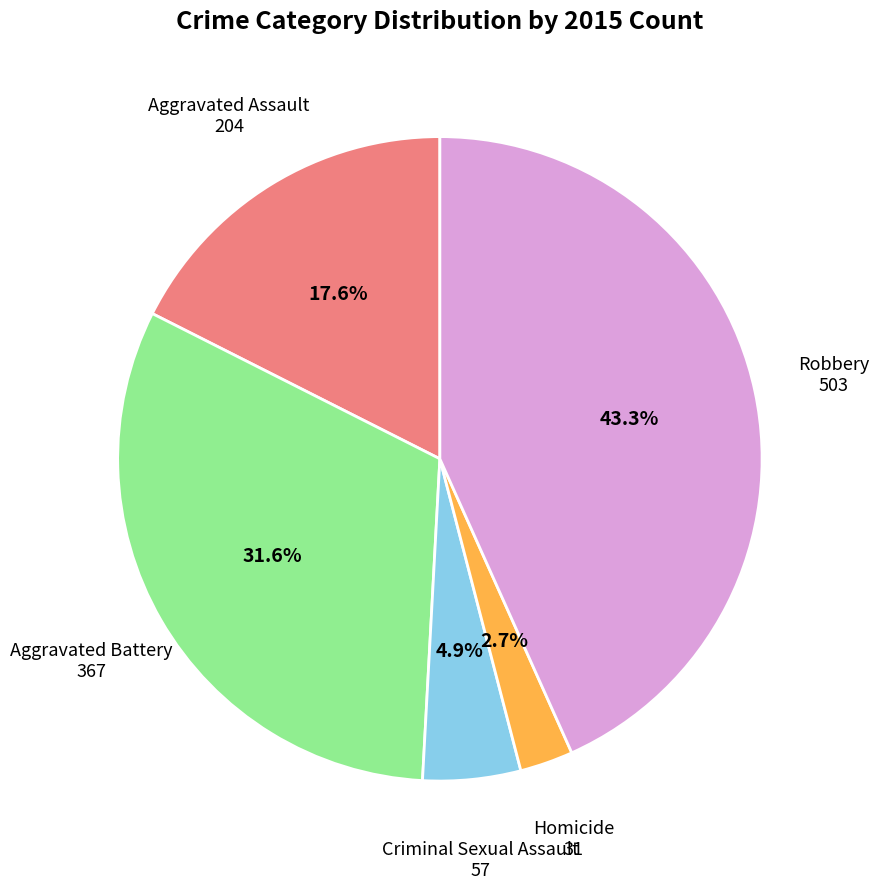

Does any single category account for the majority?

No